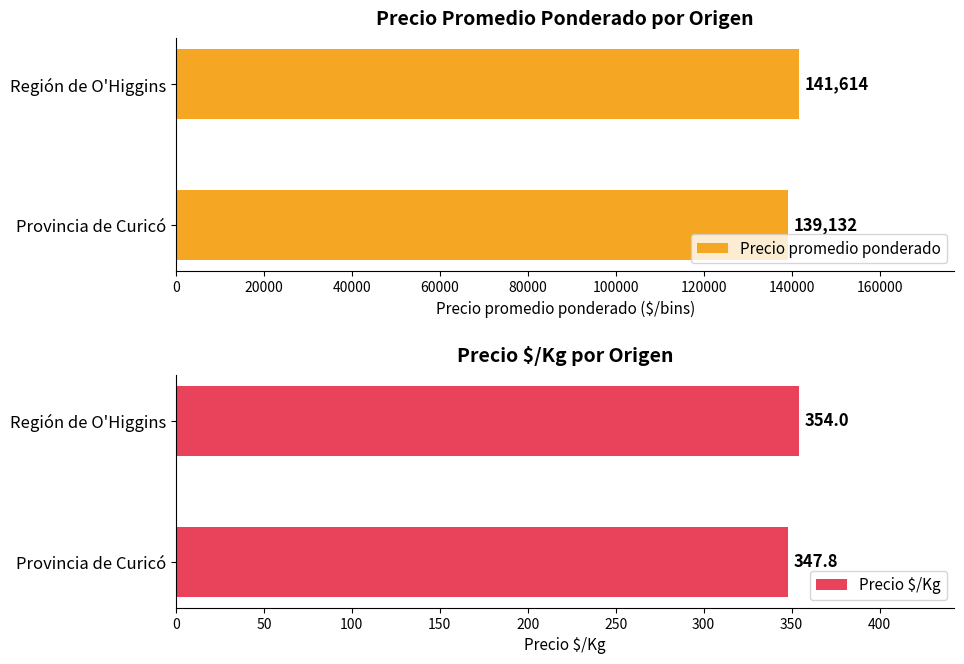

Rank the series by their average value, from highest to lowest.

Precio promedio ponderado, Precio $/Kg